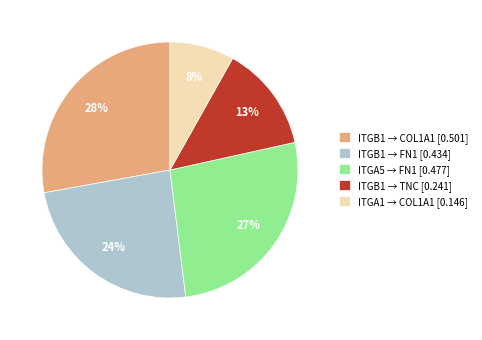

Rank the categories by value from lowest to highest.

ITGA1 → COL1A1 [0.146], ITGB1 → TNC [0.241], ITGB1 → FN1 [0.434], ITGA5 → FN1 [0.477], ITGB1 → COL1A1 [0.501]